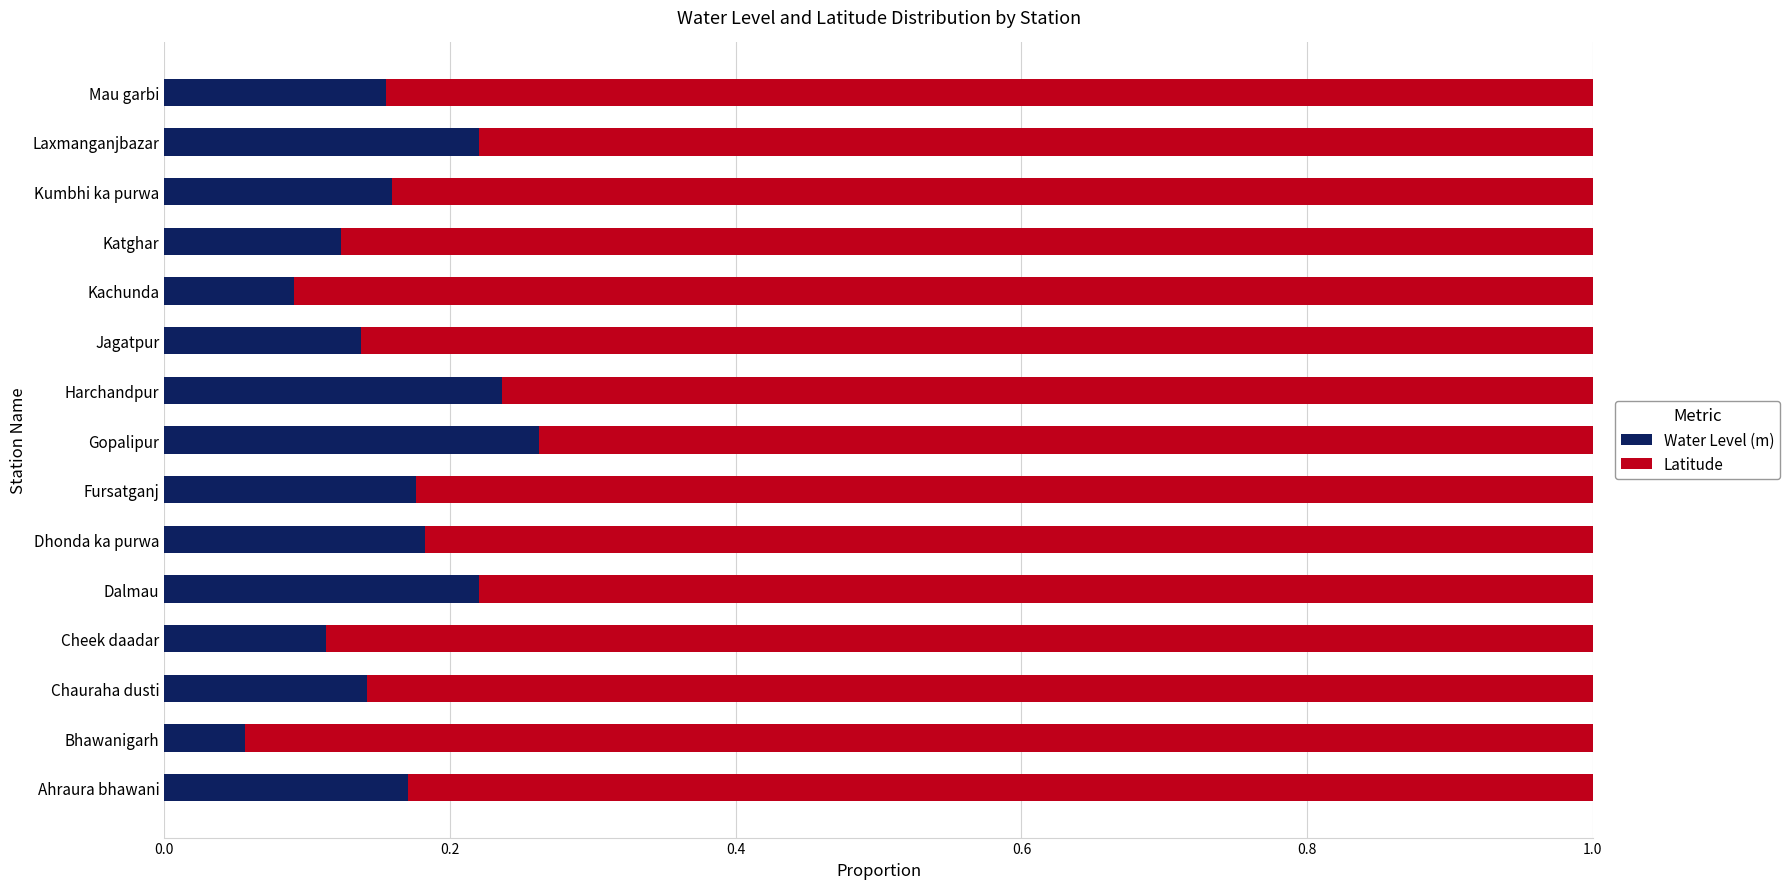

Which category has the highest value in the Water Level (m) series?

Gopalipur